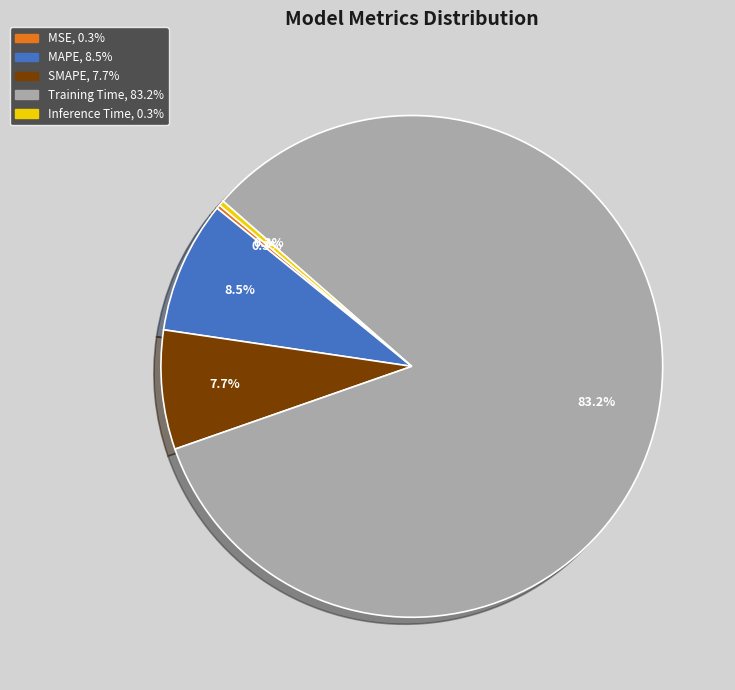

Is the sum of Inference Time and Training Time greater than half?

Yes